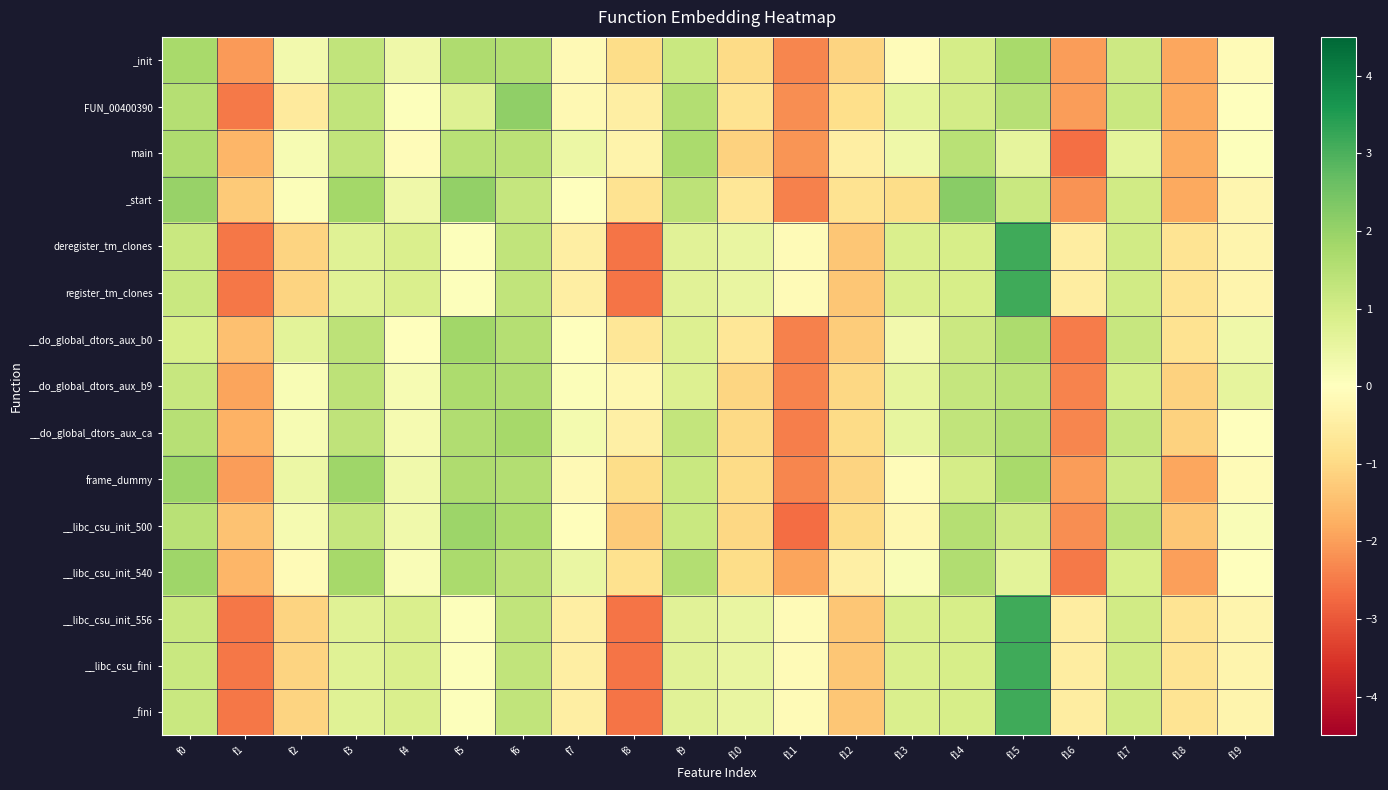

At which category does the chart reach its peak across all series?

f15